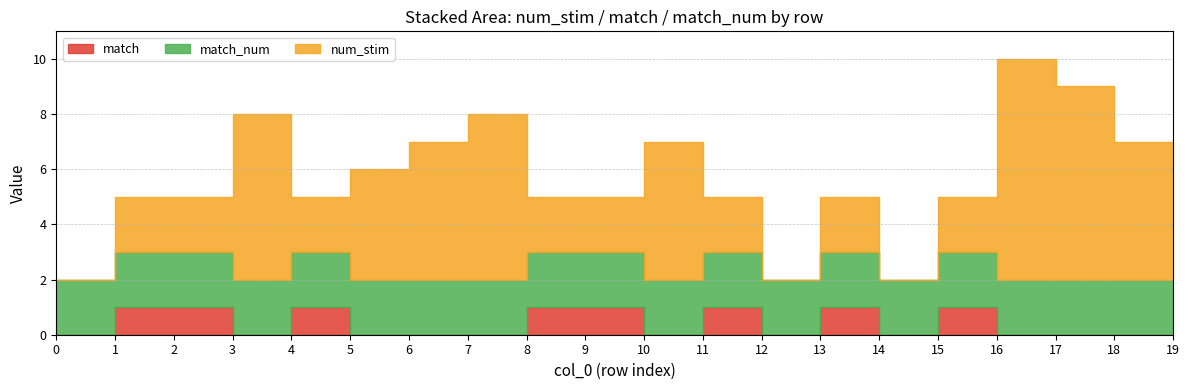

Reading left to right, what are all the values shown in this chart?

num_stim: 0	2	2	6	2	4	5	6	2	2	5	2	0	2	0	2	8	7	5	1
match: 0	1	1	0	1	0	0	0	1	1	0	1	0	1	0	1	0	0	0	0
match_num: 2	2	2	2	2	2	2	2	2	2	2	2	2	2	2	2	2	2	2	2